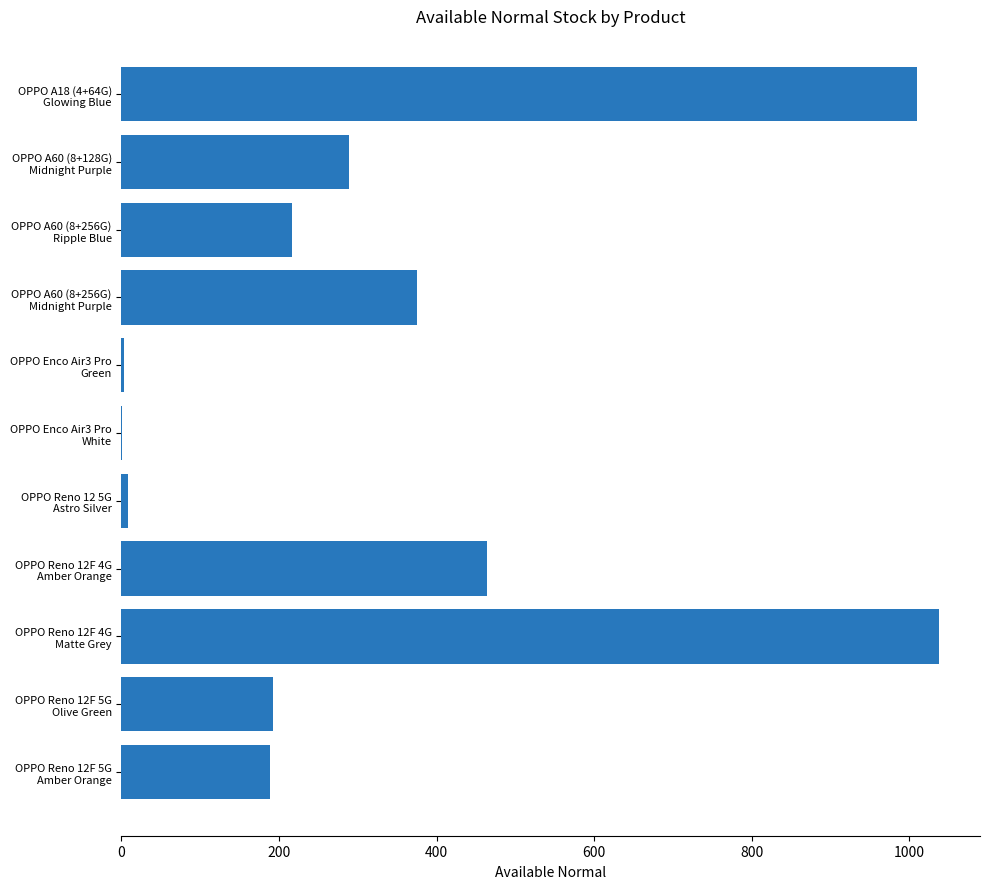

Are the bars horizontal?

Yes